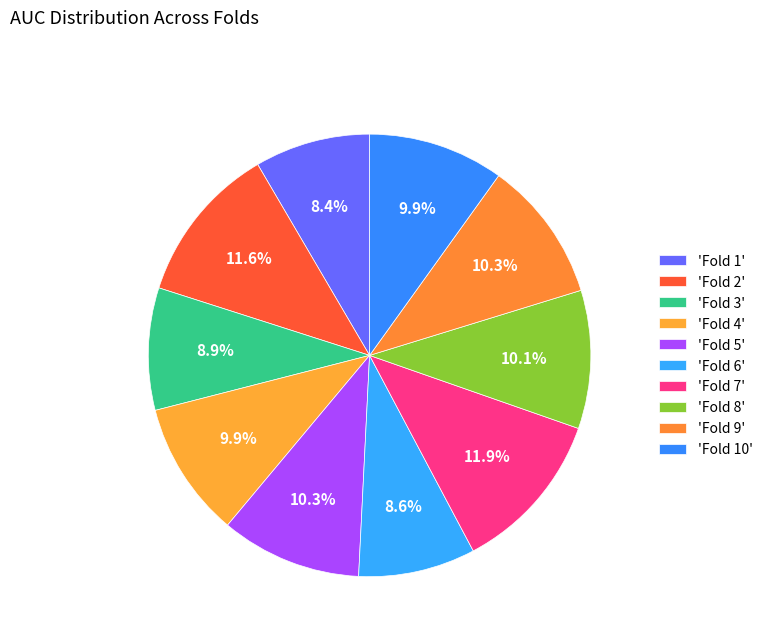

How many slices are in this pie chart?

10